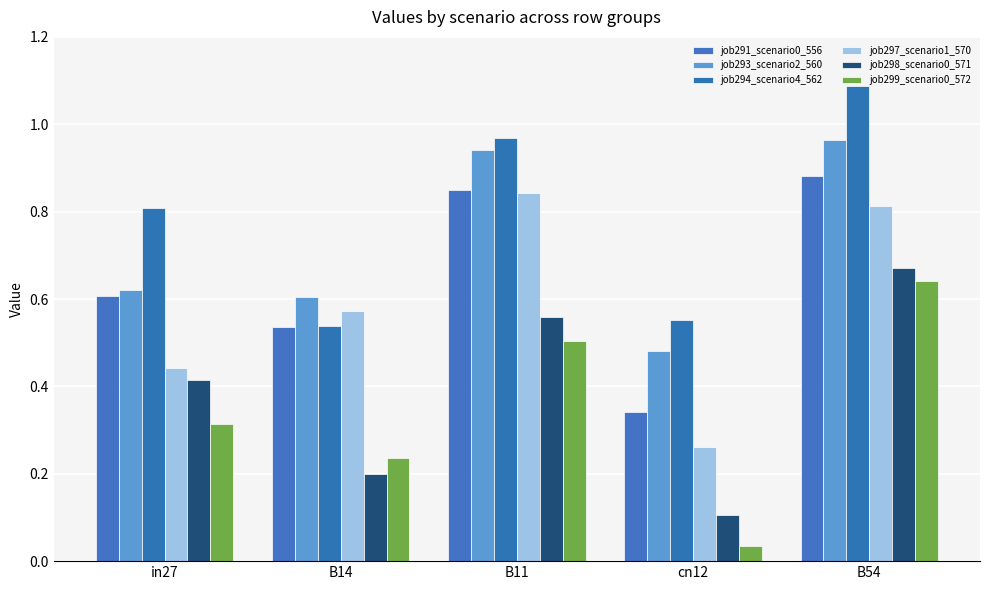

The value of job299_scenario0_572 at cn12 is 0.0. True or false?

True